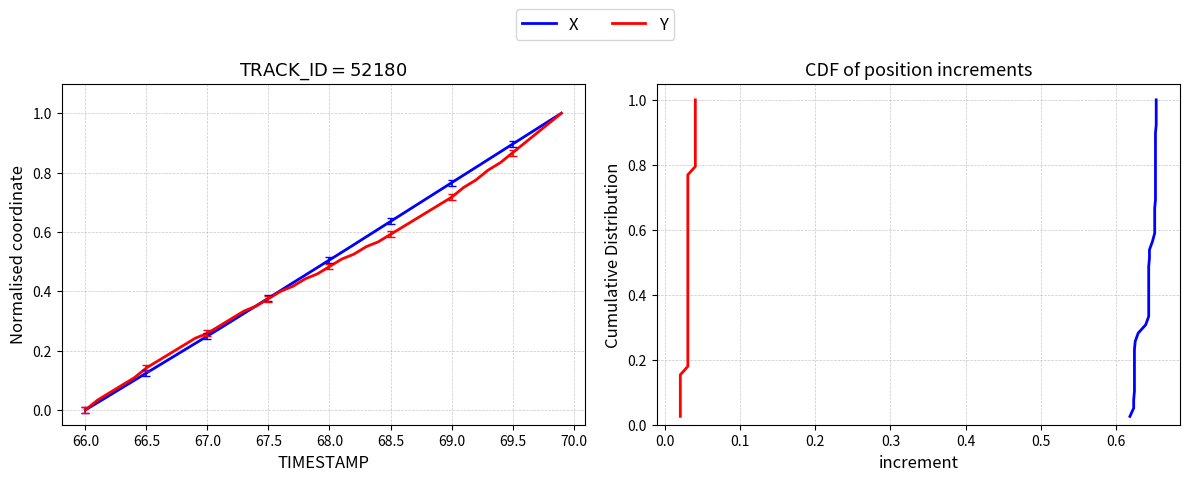

Is it true that X equals 0.4 at 25?

False